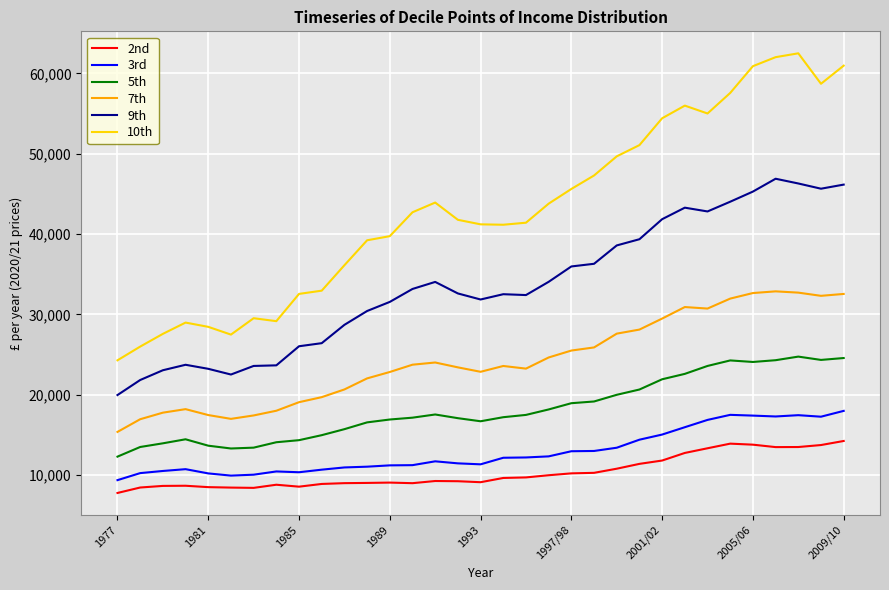

True or false: 2nd and 5th cross at least once.

False